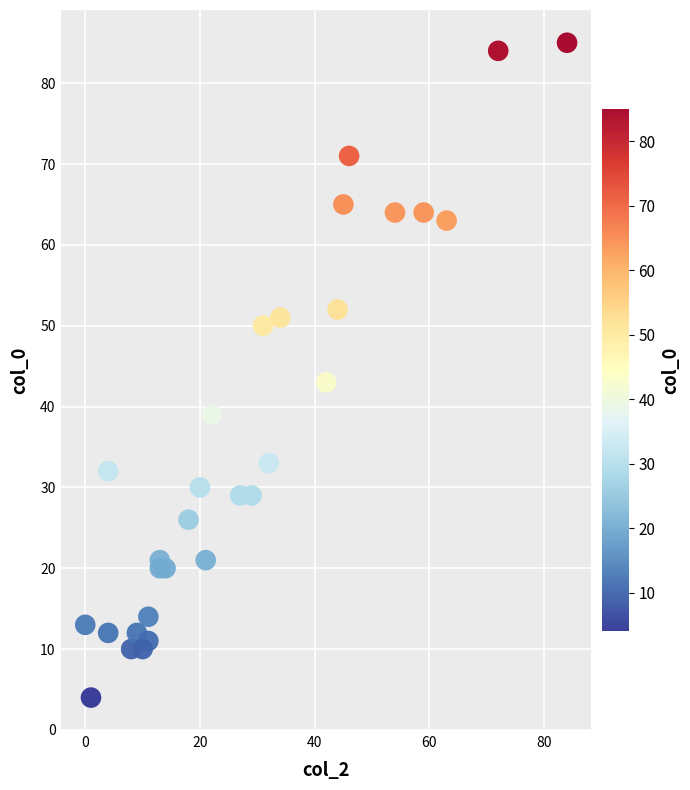

What is the range of X values (max minus min)?

84